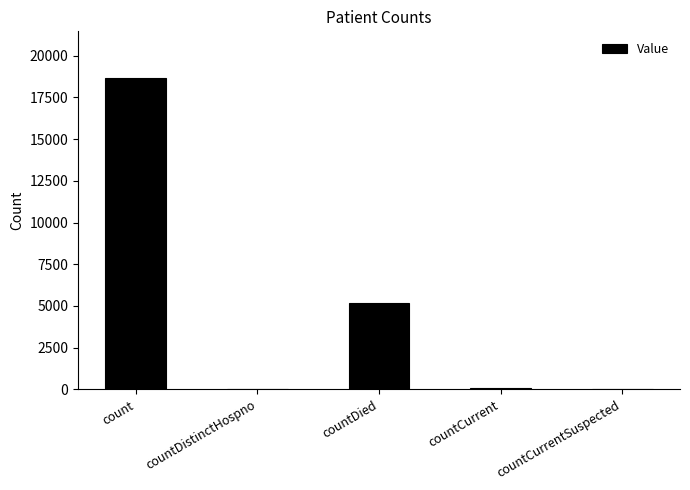

Where is the data nearest to the value 9332?

countDied